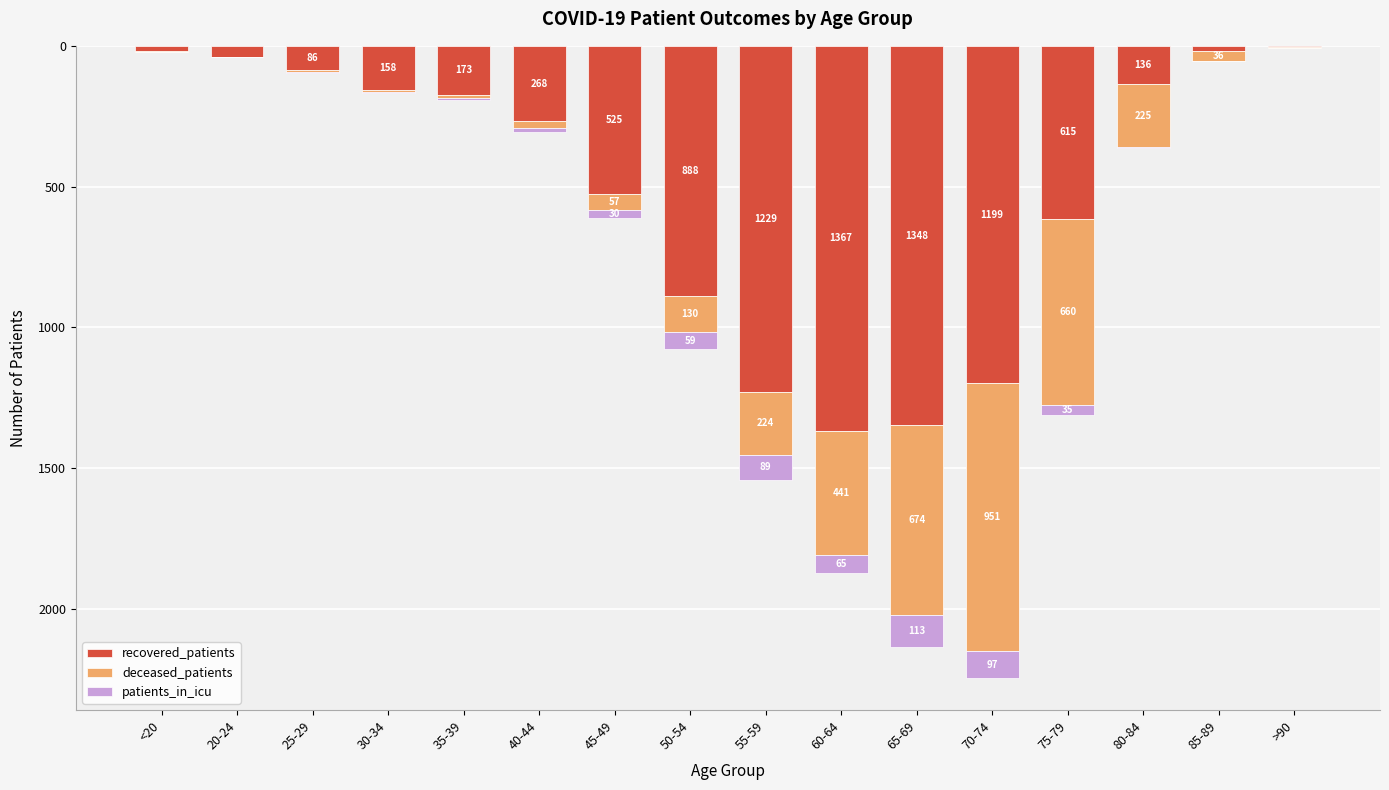

Reading left to right, transcribe all the data shown in this chart.

recovered_patients: <20=-18	20-24=-40	25-29=-86	30-34=-158	35-39=-173	40-44=-268	45-49=-525	50-54=-888	55-59=-1229	60-64=-1367	65-69=-1348	70-74=-1199	75-79=-615	80-84=-136	85-89=-17	>90=-4
deceased_patients: <20=-3	20-24=0	25-29=-6	30-34=-5	35-39=-14	40-44=-24	45-49=-57	50-54=-130	55-59=-224	60-64=-441	65-69=-674	70-74=-951	75-79=-660	80-84=-225	85-89=-36	>90=-2
patients_in_icu: <20=0	20-24=-1	25-29=-4	30-34=-3	35-39=-7	40-44=-13	45-49=-30	50-54=-59	55-59=-89	60-64=-65	65-69=-113	70-74=-97	75-79=-35	80-84=-1	85-89=0	>90=0